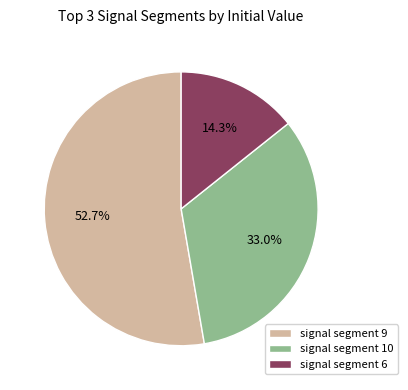

What is the largest slice in the pie chart?

signal segment 9